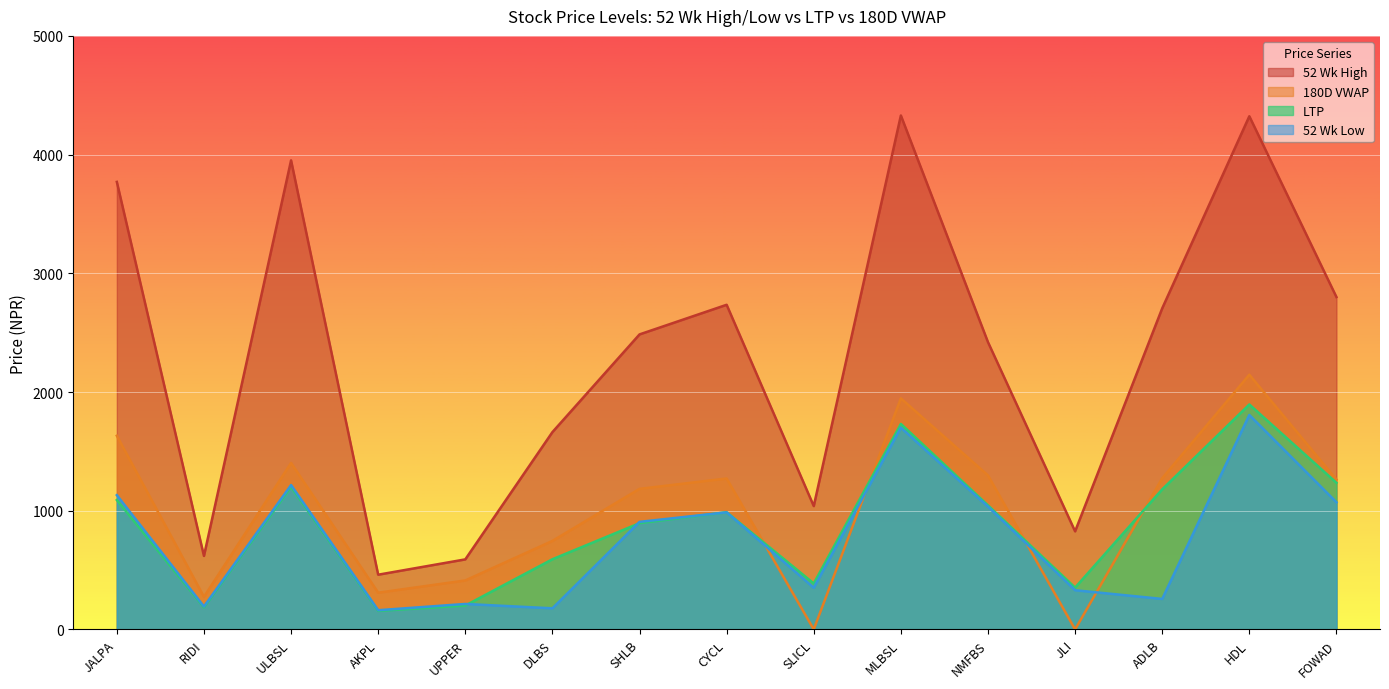

True or false: 180D VWAP has a value of 1262.6 at FOWAD.

True